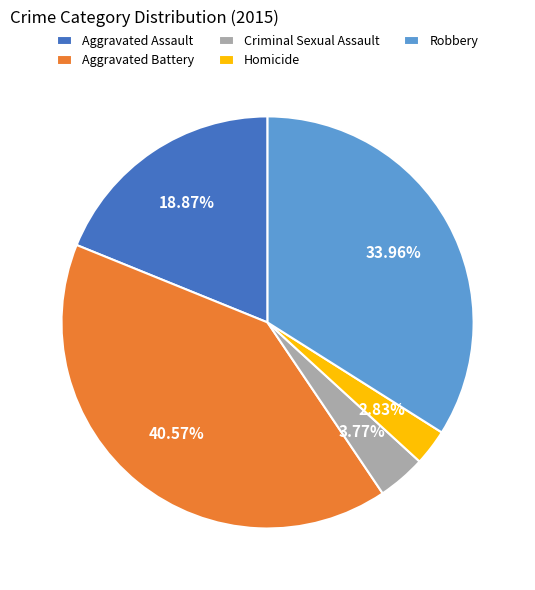

Which slice is the largest?

Aggravated Battery